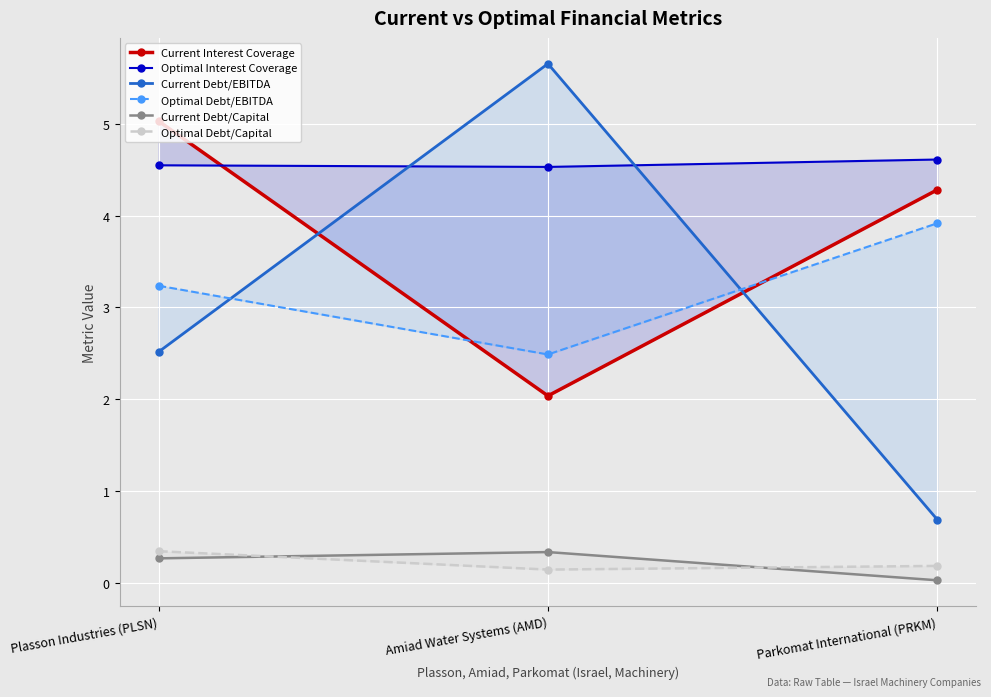

What is the difference between the Optimal Debt/Capital values at Parkomat International (PRKM) and Plasson Industries (PLSN)?

0.2